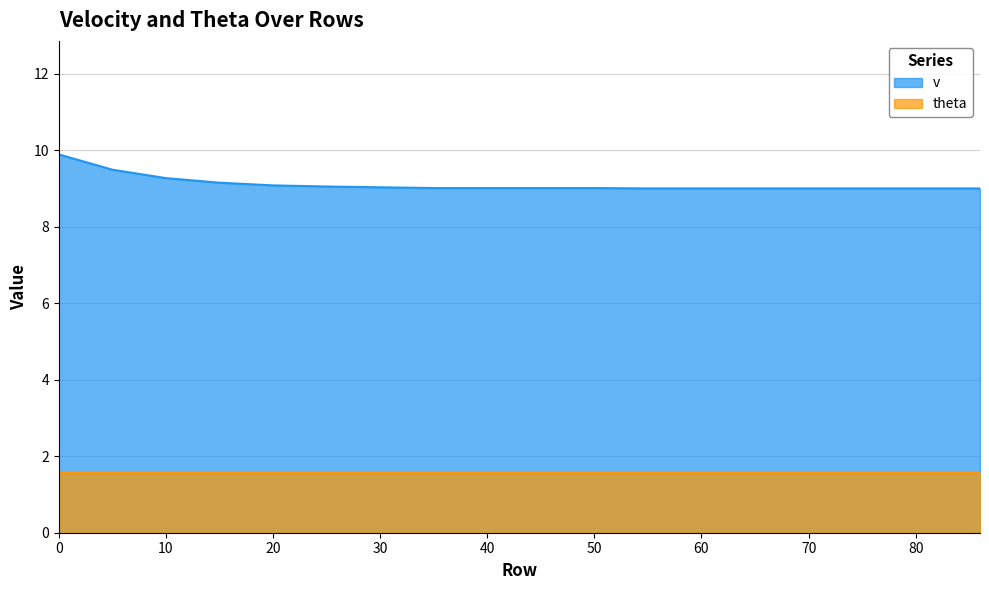

What is the change in value from 10 to 80?

-0.3